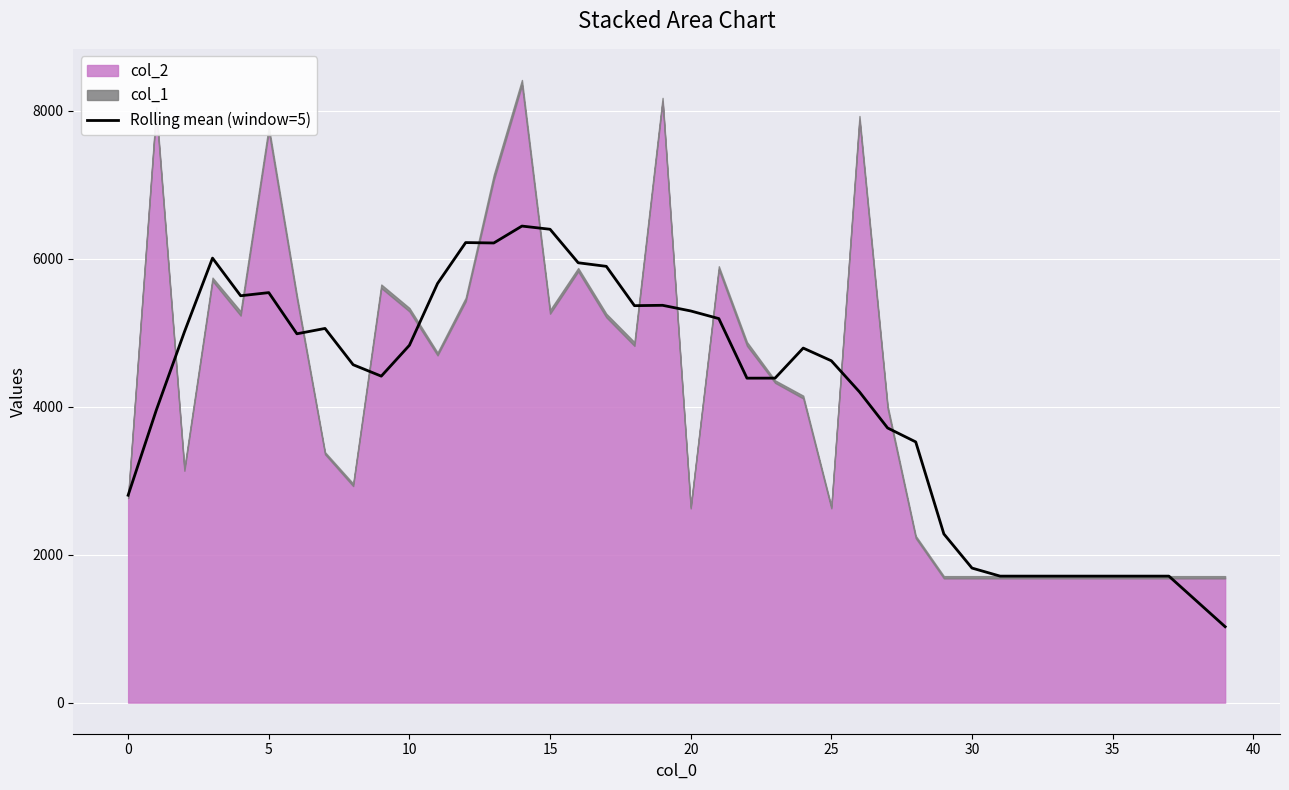

True or false: the data shows 2828.8 at 35.

False